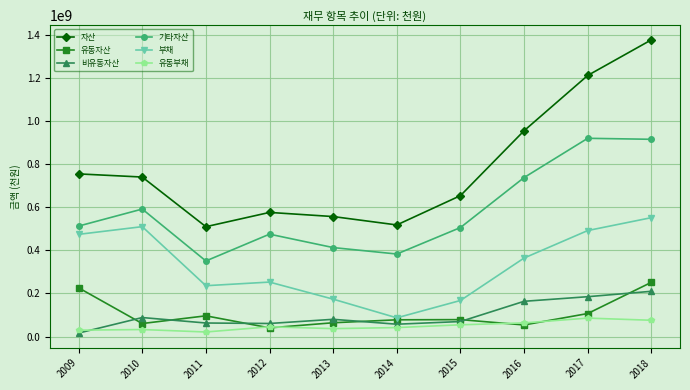

Does the chart display data point markers on the line(s)?

Yes